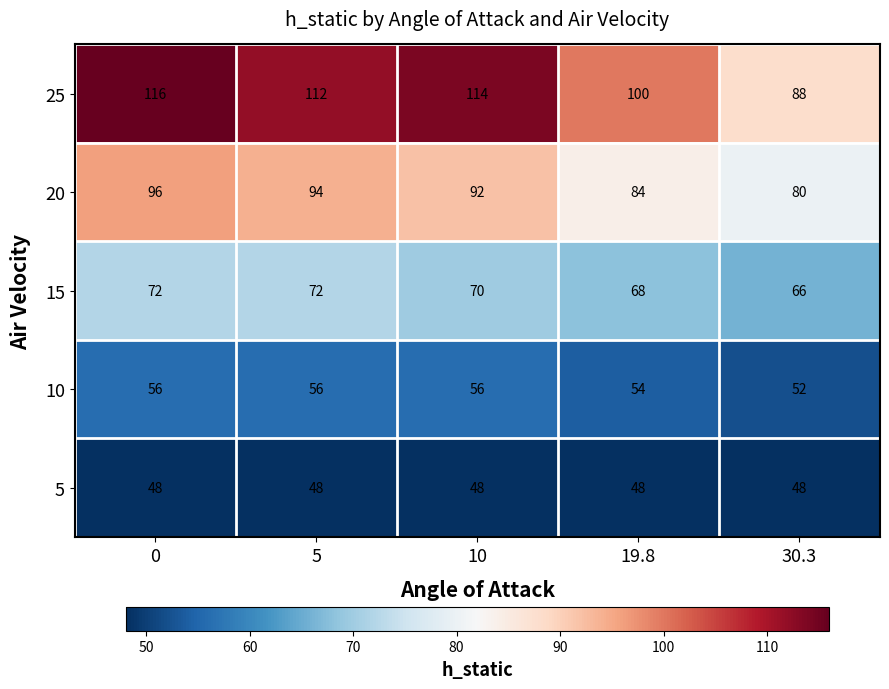

List the labels in order of 25 value, largest first.

0, 10, 5, 19.8, 30.3